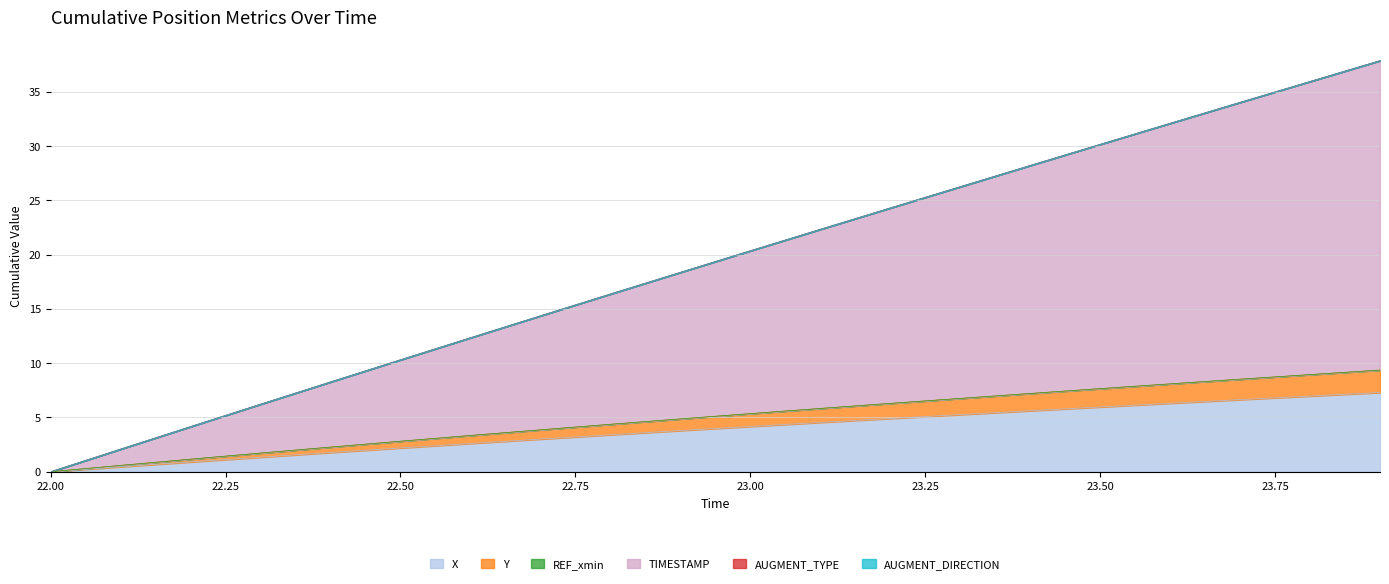

Reading right to left, list all the values displayed in this chart.

X: 23.9=7.3	23.8=7.0	23.7=6.6	23.6=6.3	23.5=6.0	23.4=5.6	23.3=5.3	23.2=4.9	23.1=4.5	23.0=4.2	22.9=3.8	22.8=3.4	22.7=3.0	22.6=2.6	22.5=2.2	22.4=1.8	22.3=1.3	22.2=0.9	22.1=0.5	22.0=0.0
Y: 23.9=9.4	23.8=8.9	23.7=8.5	23.6=8.1	23.5=7.7	23.4=7.2	23.3=6.8	23.2=6.3	23.1=5.8	23.0=5.4	22.9=4.9	22.8=4.4	22.7=3.9	22.6=3.3	22.5=2.8	22.4=2.3	22.3=1.7	22.2=1.2	22.1=0.6	22.0=0.0
TIMESTAMP: 23.9=37.9	23.8=35.9	23.7=34.0	23.6=32.1	23.5=30.2	23.4=28.2	23.3=26.3	23.2=24.3	23.1=22.3	23.0=20.4	22.9=18.4	22.8=16.4	22.7=14.4	22.6=12.3	22.5=10.3	22.4=8.3	22.3=6.2	22.2=4.2	22.1=2.1	22.0=0.0